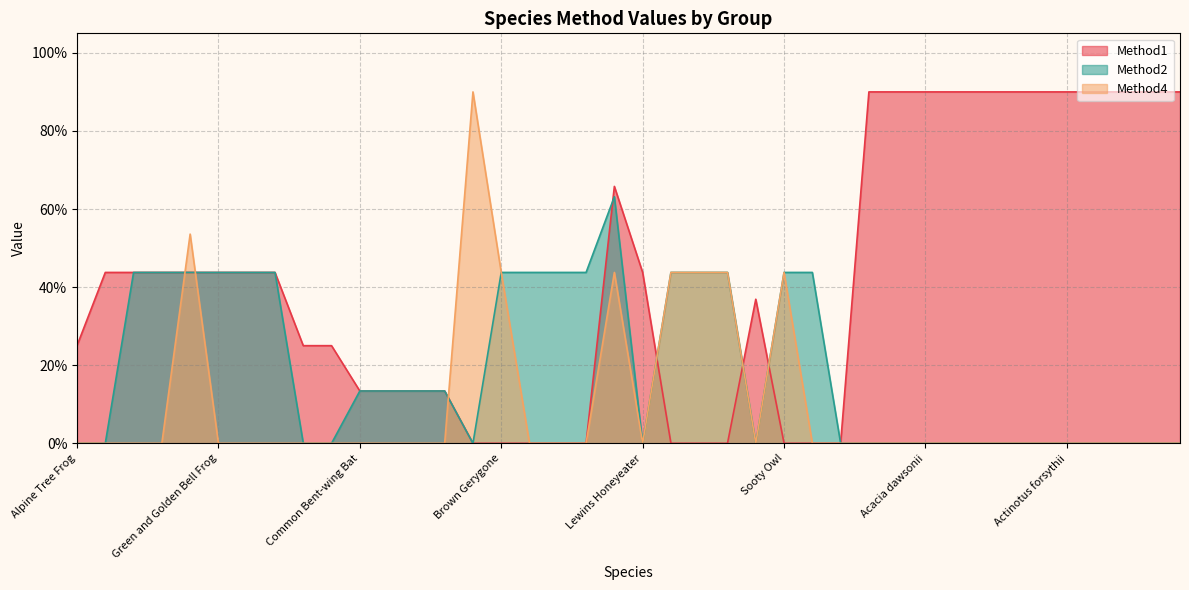

What are all the series names shown in the legend?

Method1, Method2, Method4